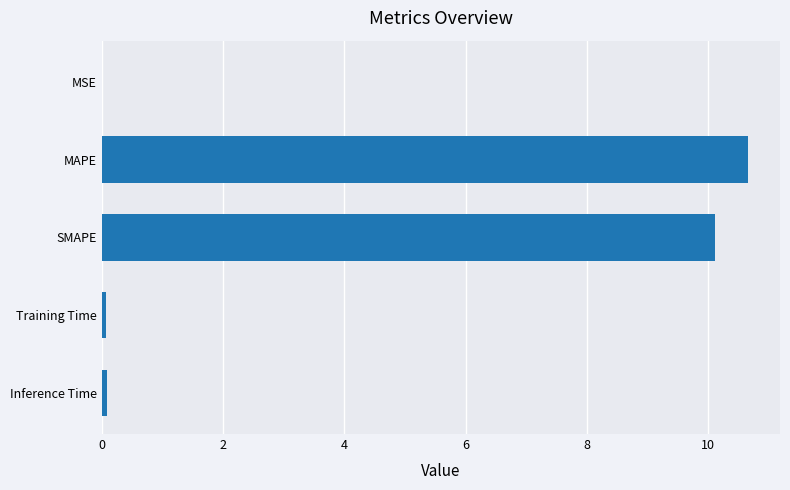

Read the value at MAPE.

10.7